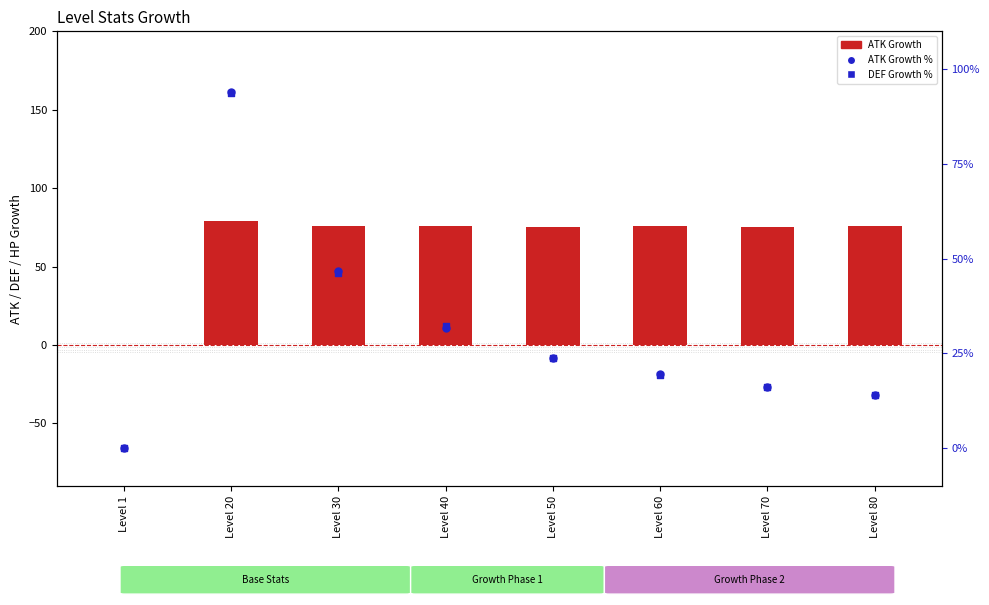

What is the total value across all series at Level 80?

104.0